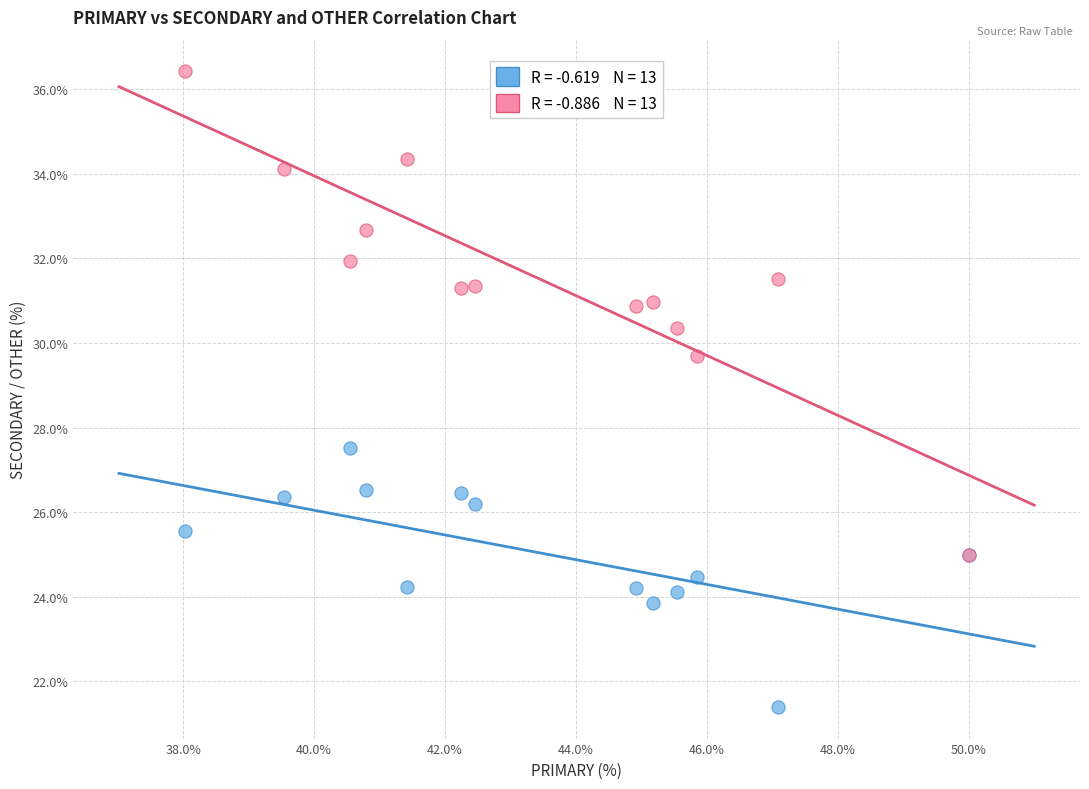

Across all series, what Y value is closest to 28?

27.5